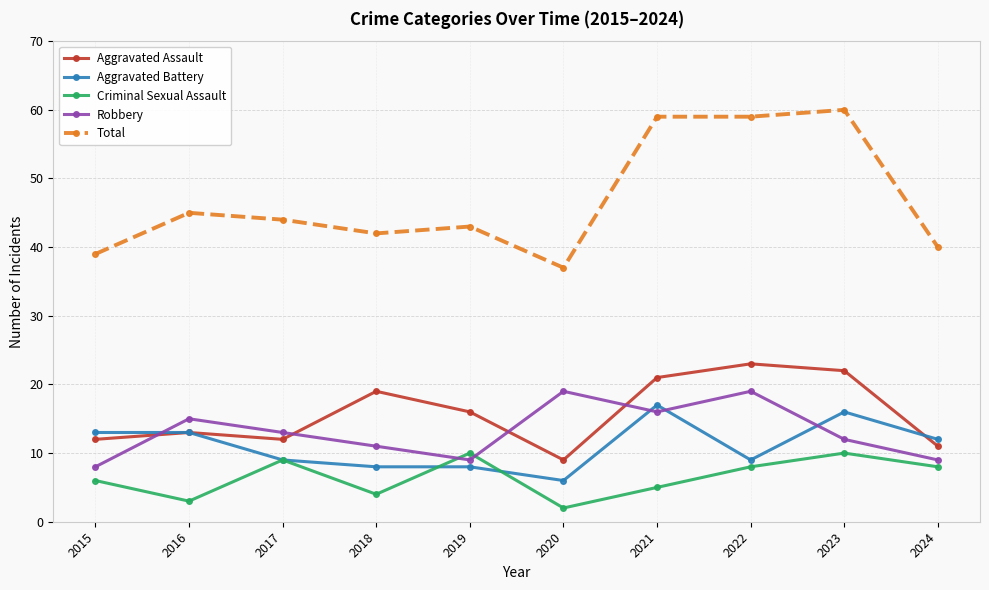

Does the chart have visible grid lines?

Yes